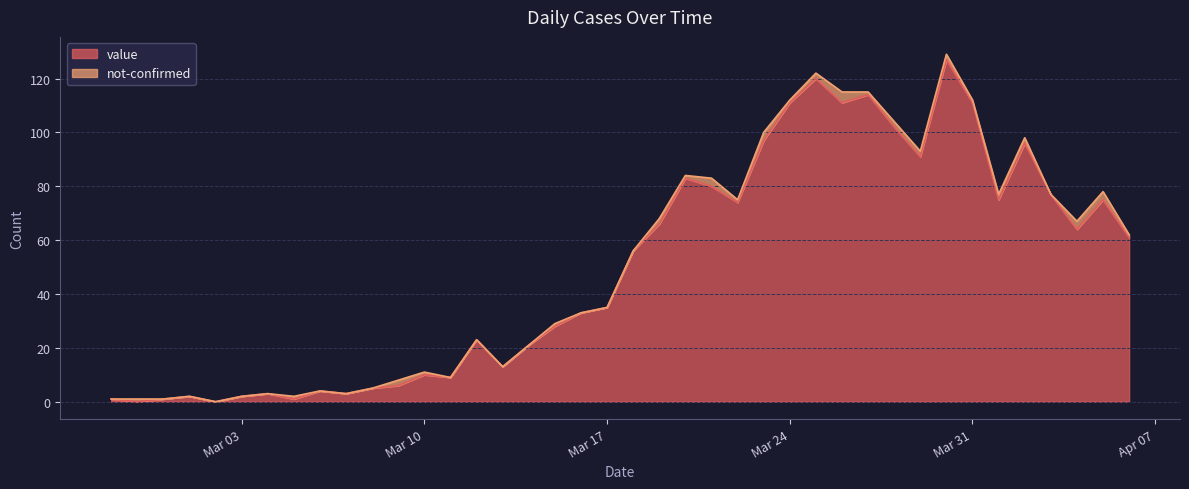

What is the value of the 36th point from the left?

96